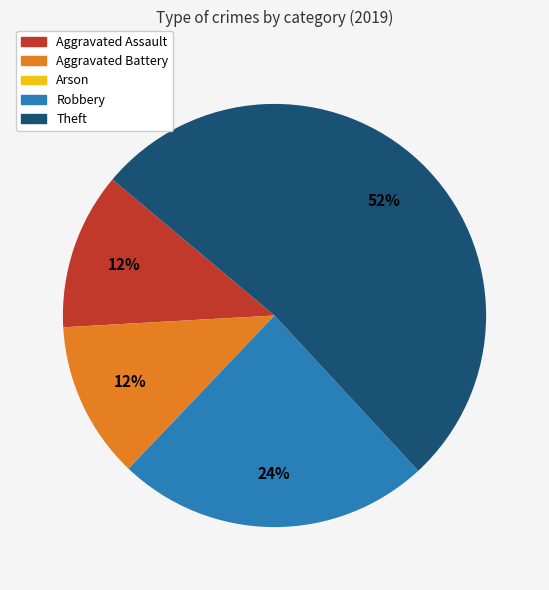

Does Theft account for over 50% of the chart?

Yes